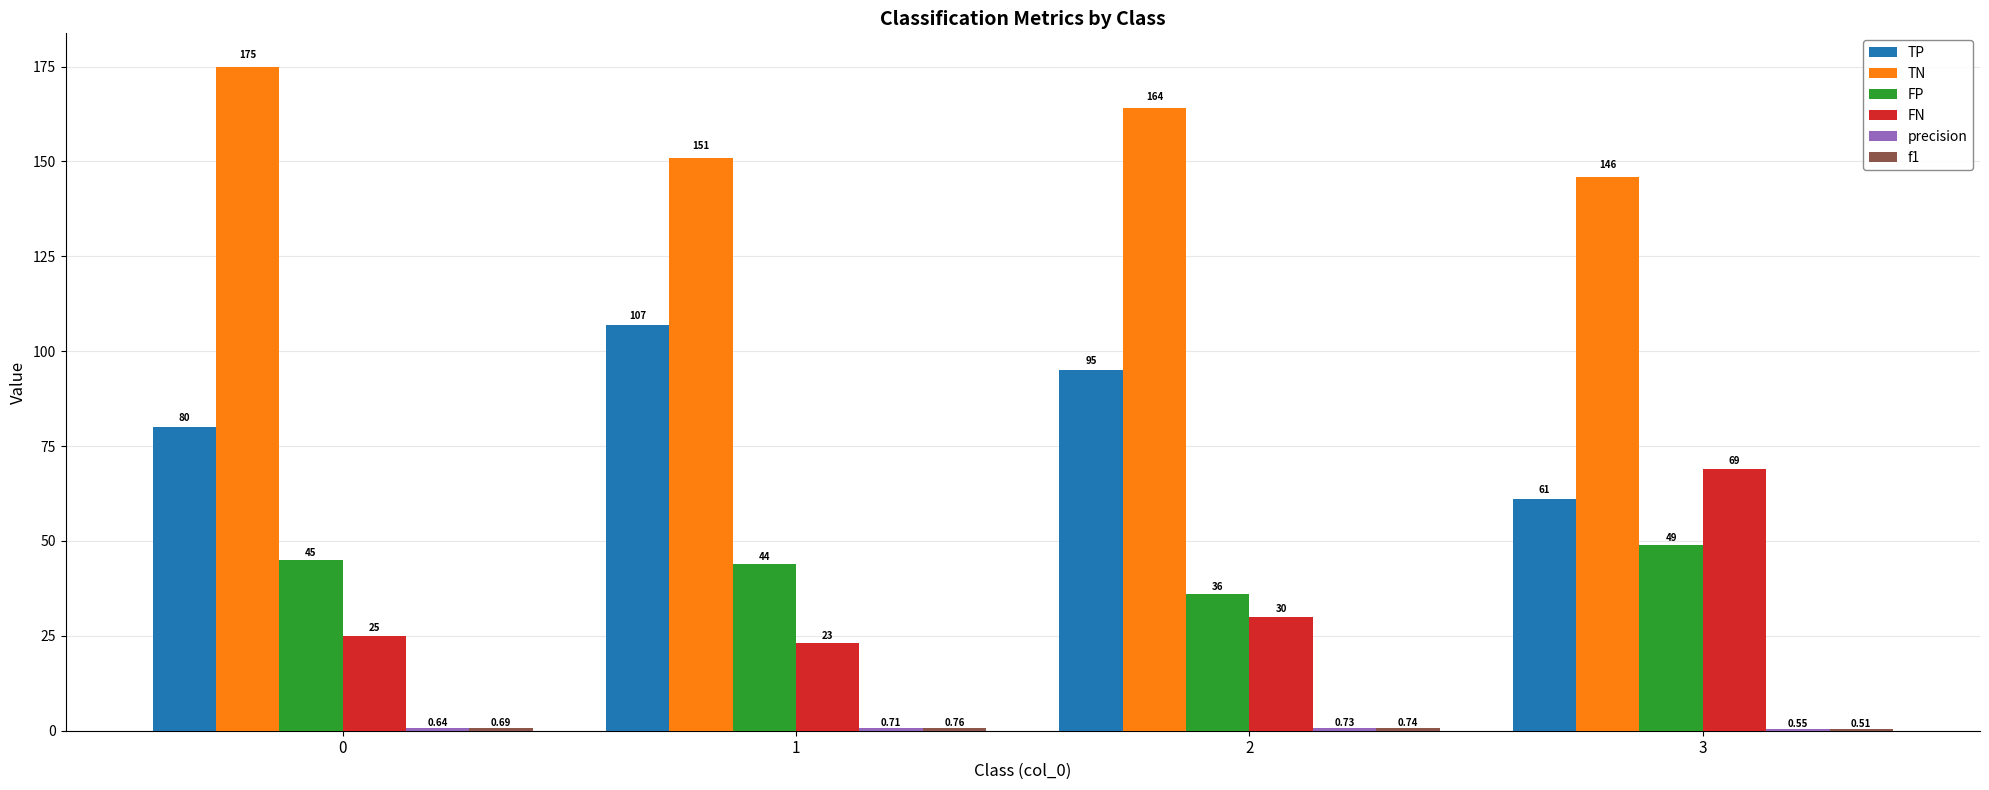

At which label is FN closest to 46?

2